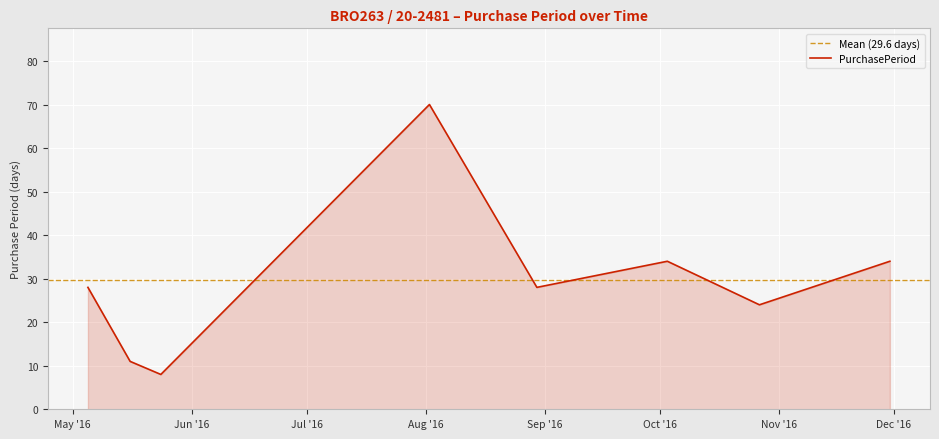

Reading left to right, what are all the values shown in this chart?

28	11	8	70	28	34	24	34